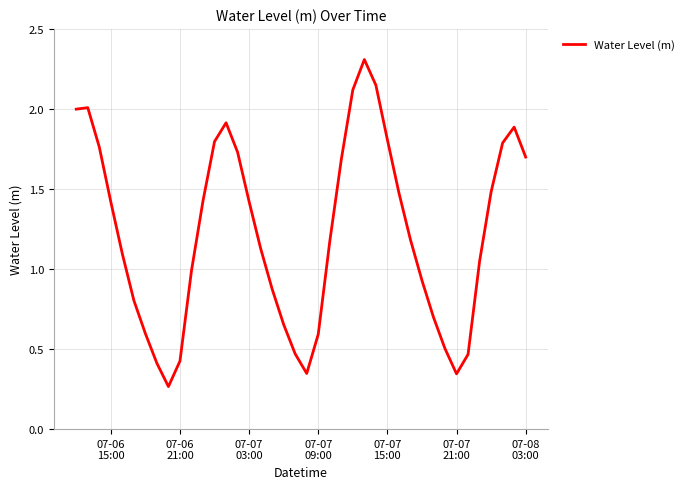

How many lines are shown in the chart?

1